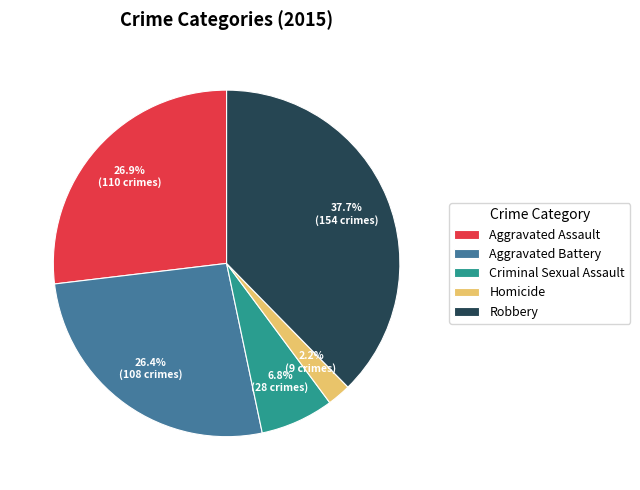

Which category has the smallest portion of the pie?

Homicide